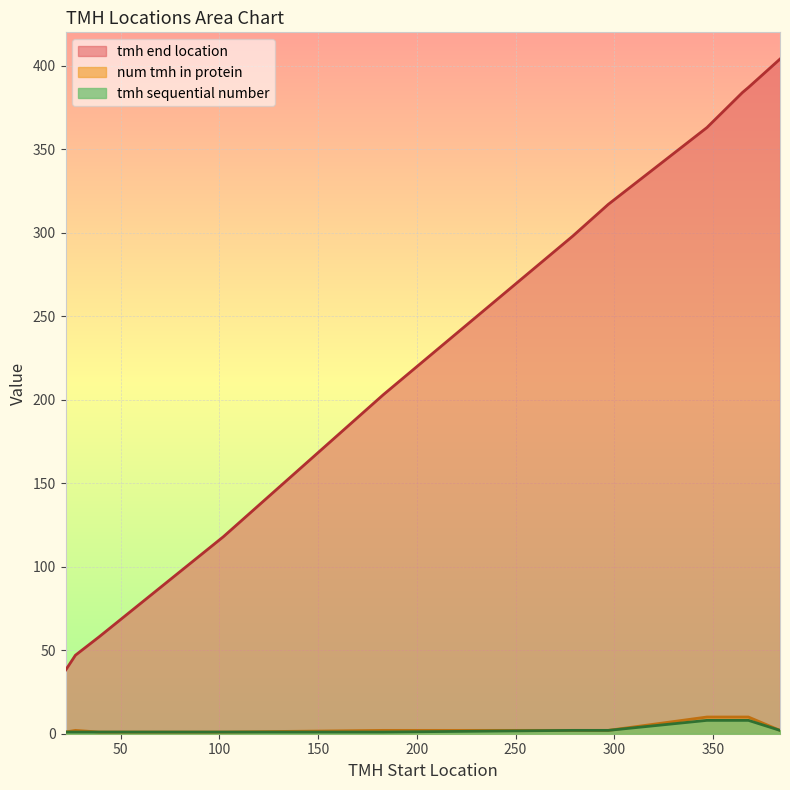

Rank the series at 365 from highest to lowest value.

tmh end location, num tmh in protein, tmh sequential number